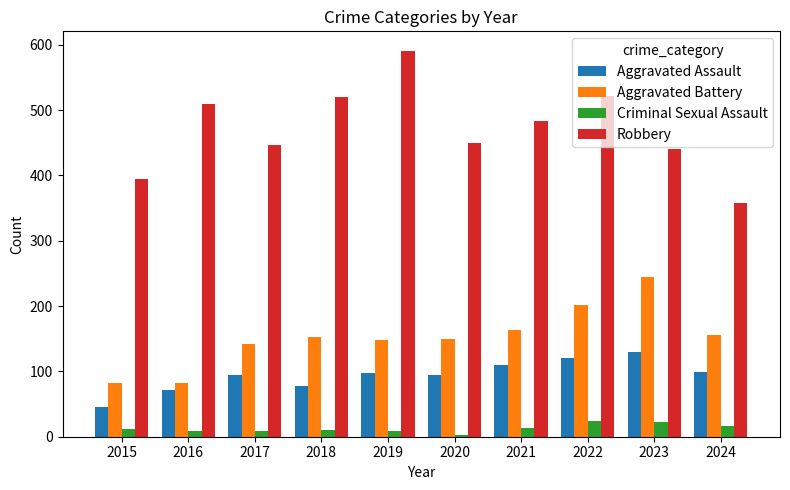

True or false: Aggravated Assault has a value of 110 at 2021.

True